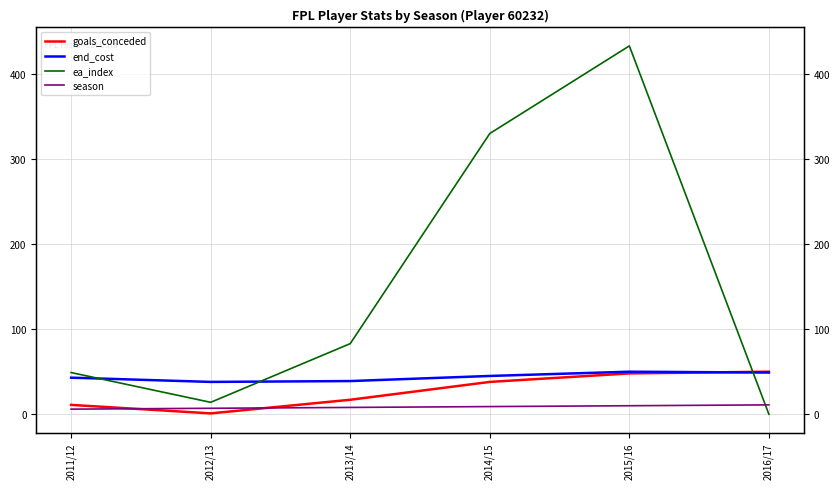

Between 2013/14 and 2014/15, which series saw the biggest shift?

ea_index